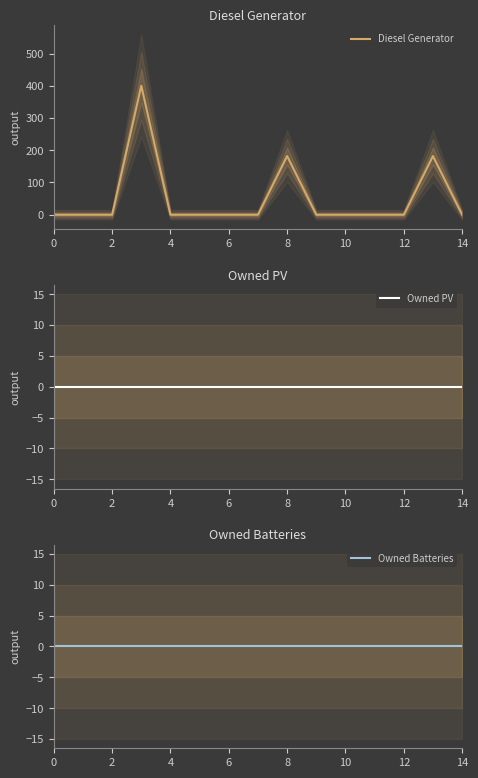

Between 13 and 14, which is larger?

13